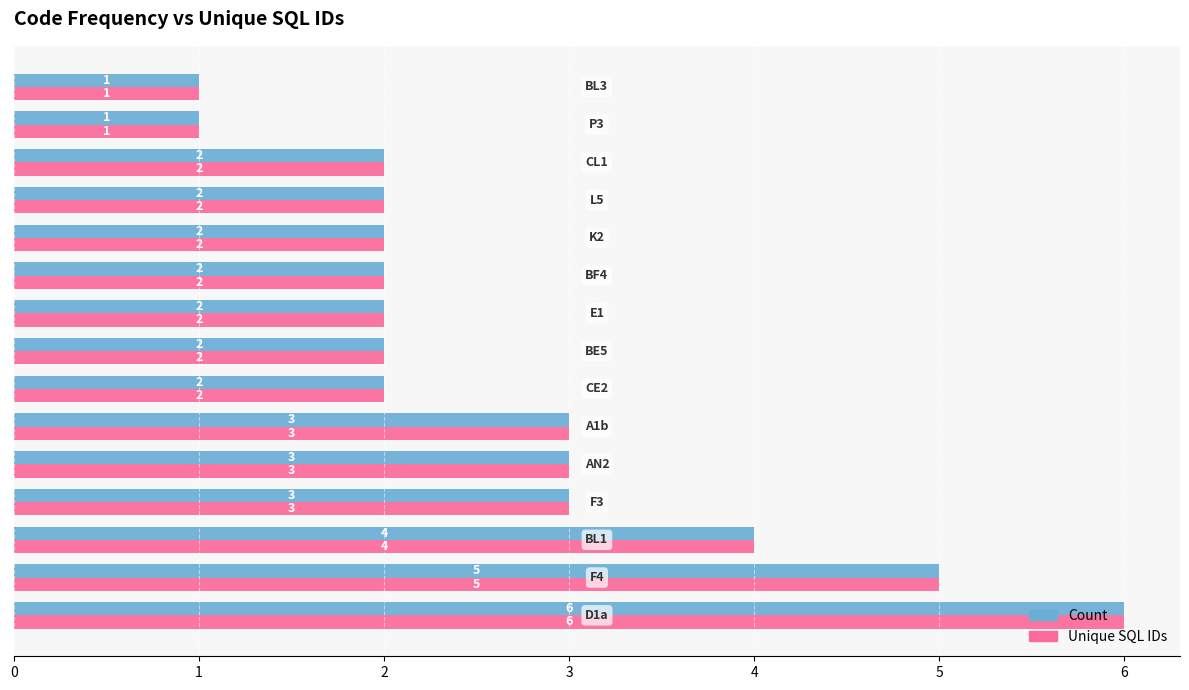

Count the Unique SQL IDs values in the range 2 to 3.

10